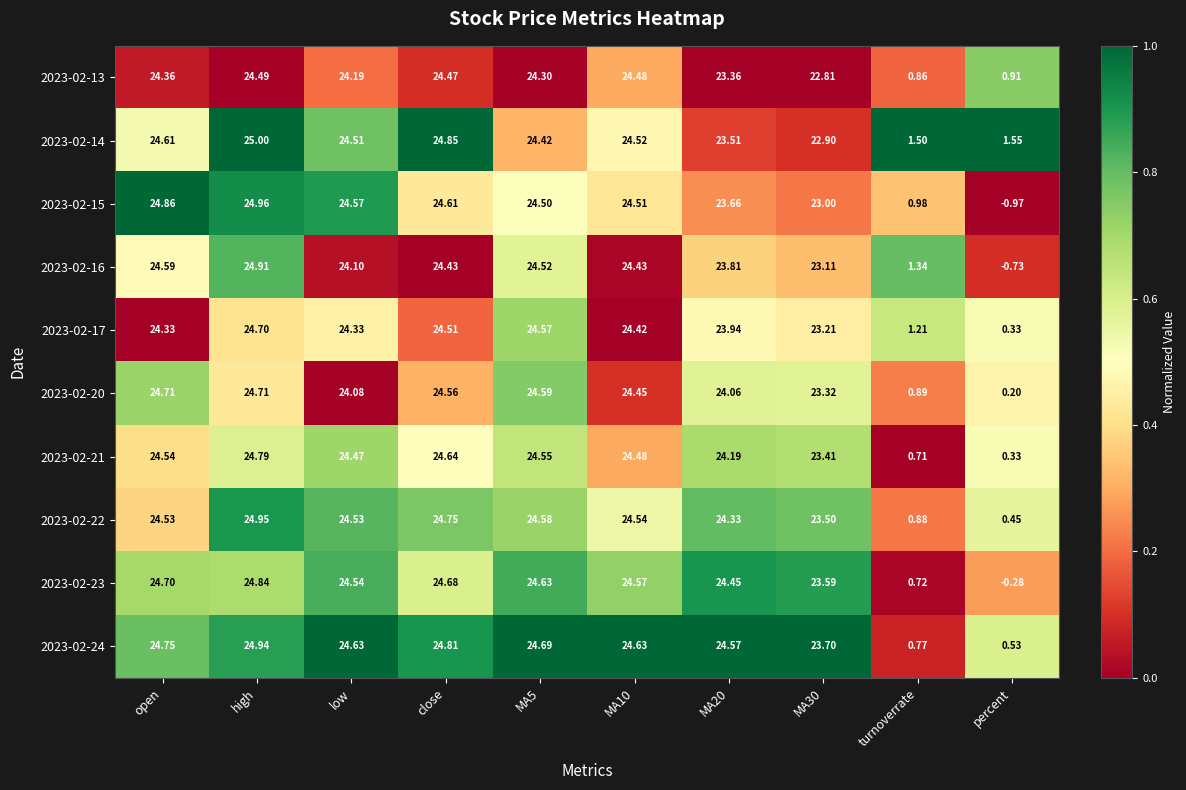

Which series has the widest spread of values?

2023-02-15